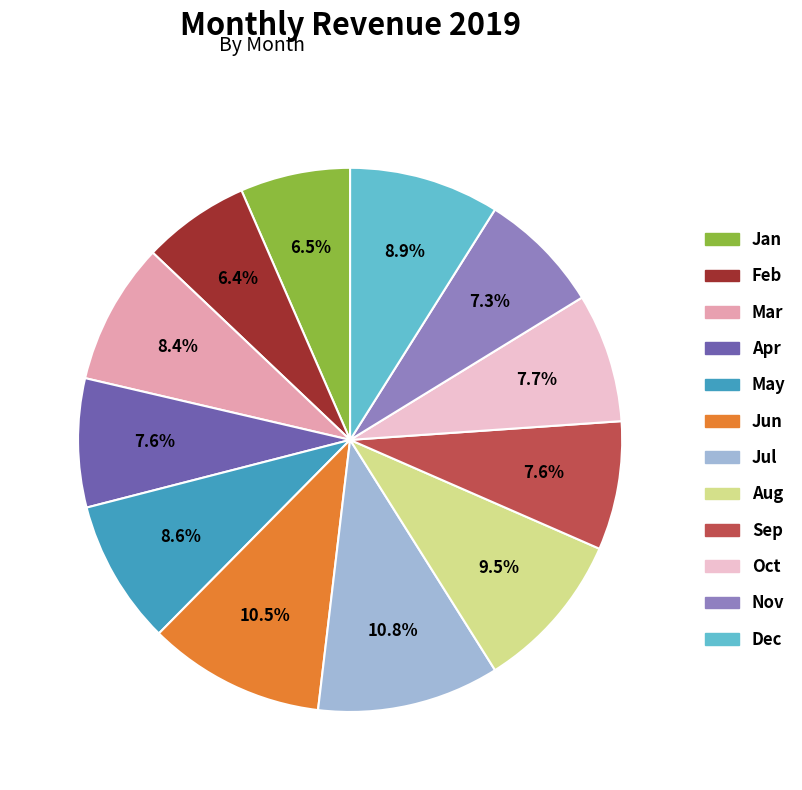

What is the ratio of the value at Dec to the value at Jul?

0.8